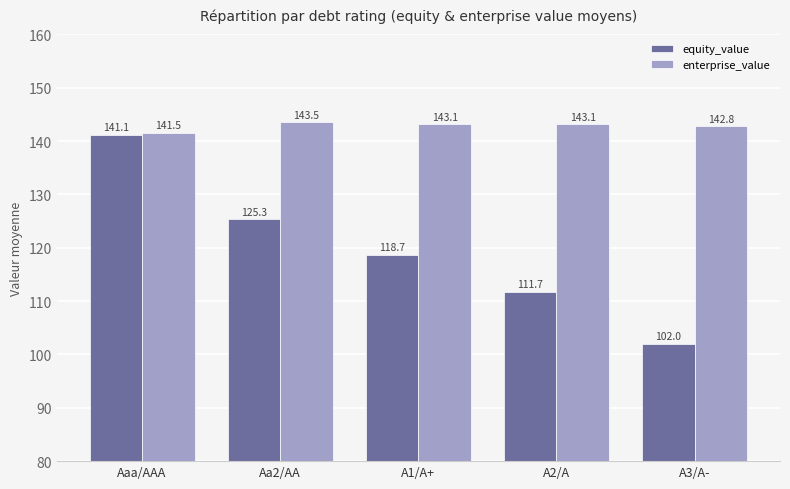

How many data points in enterprise_value are above 143?

3